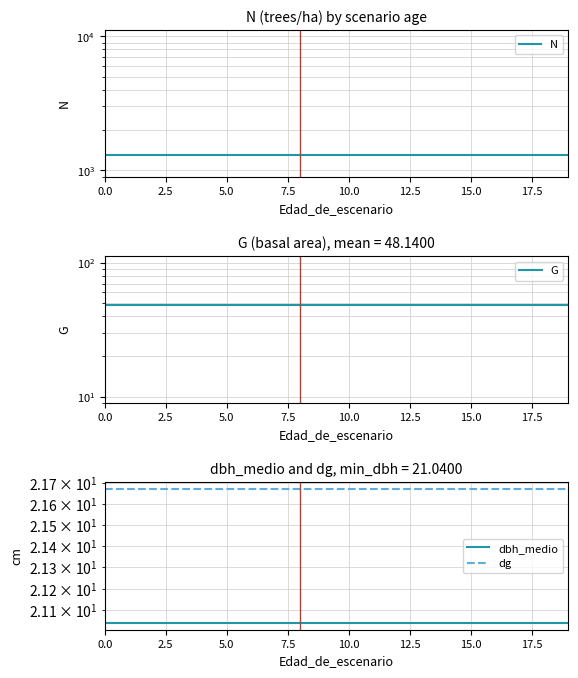

How many data points does each series have?

20